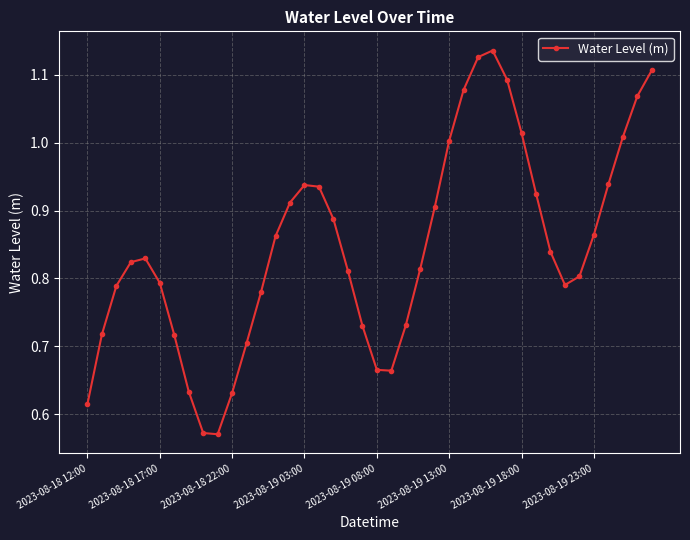

What is the sum of all values?

33.8